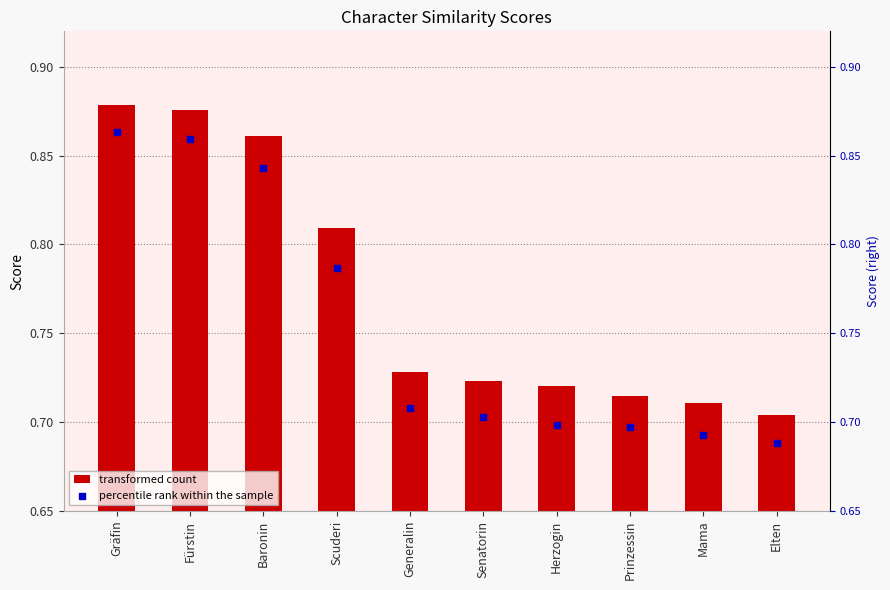

Which series reaches the minimum Y coordinate?

percentile rank